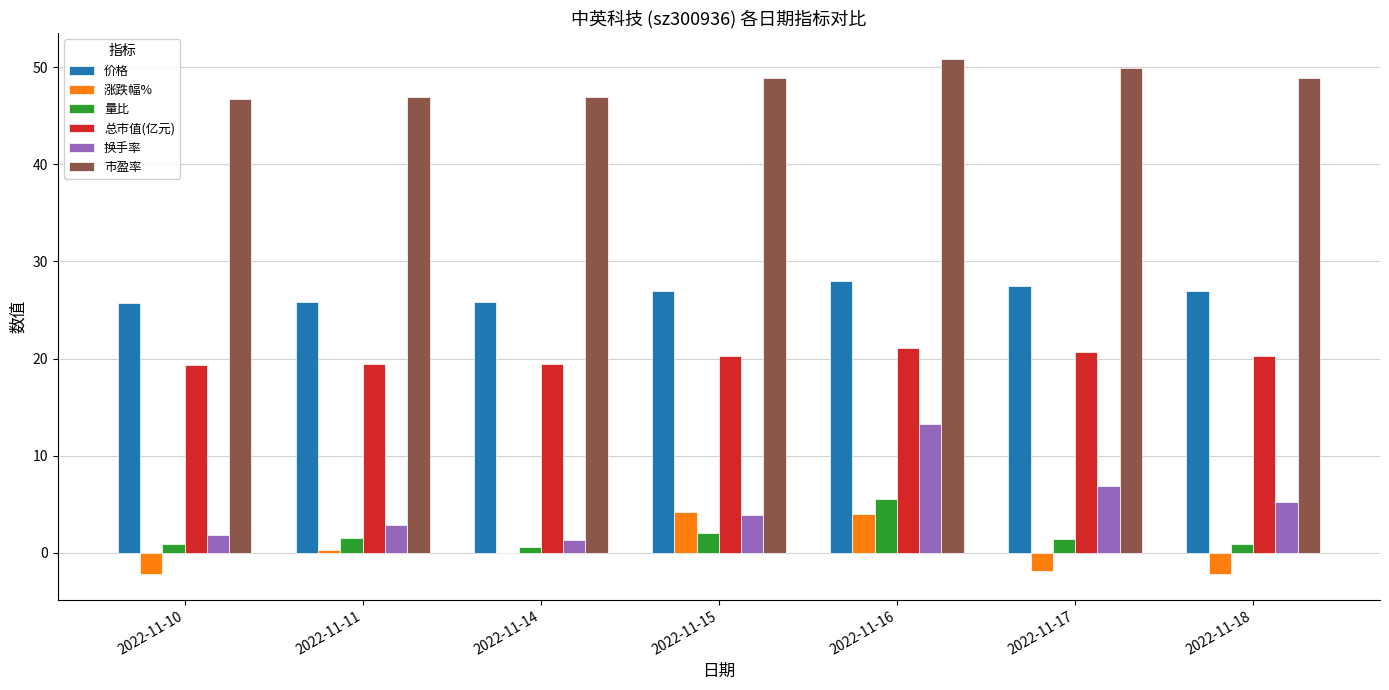

What is the highest value of the 总市值(亿元) series?

21.1